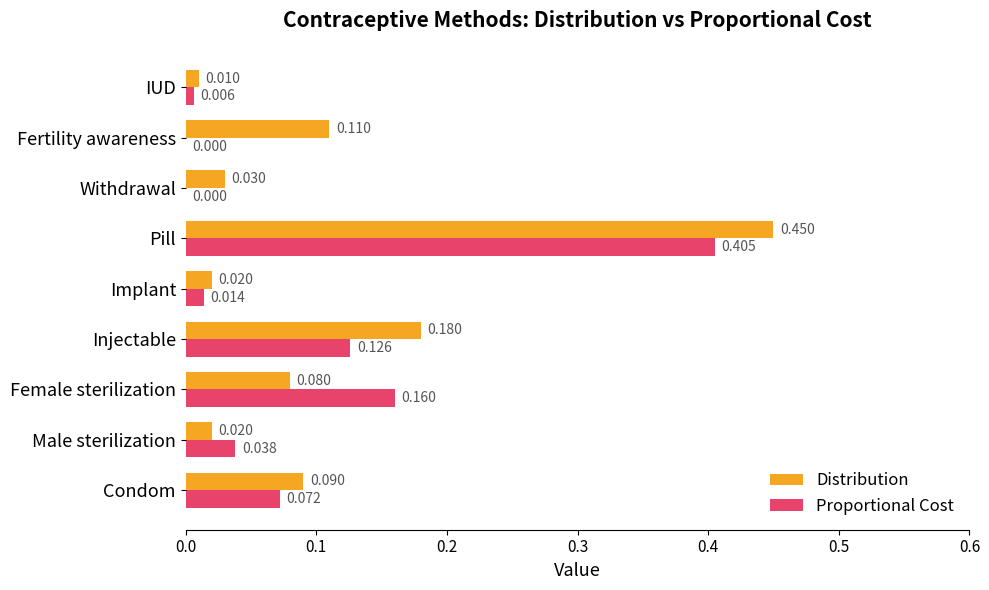

At which category does the chart reach its peak across all series?

Pill